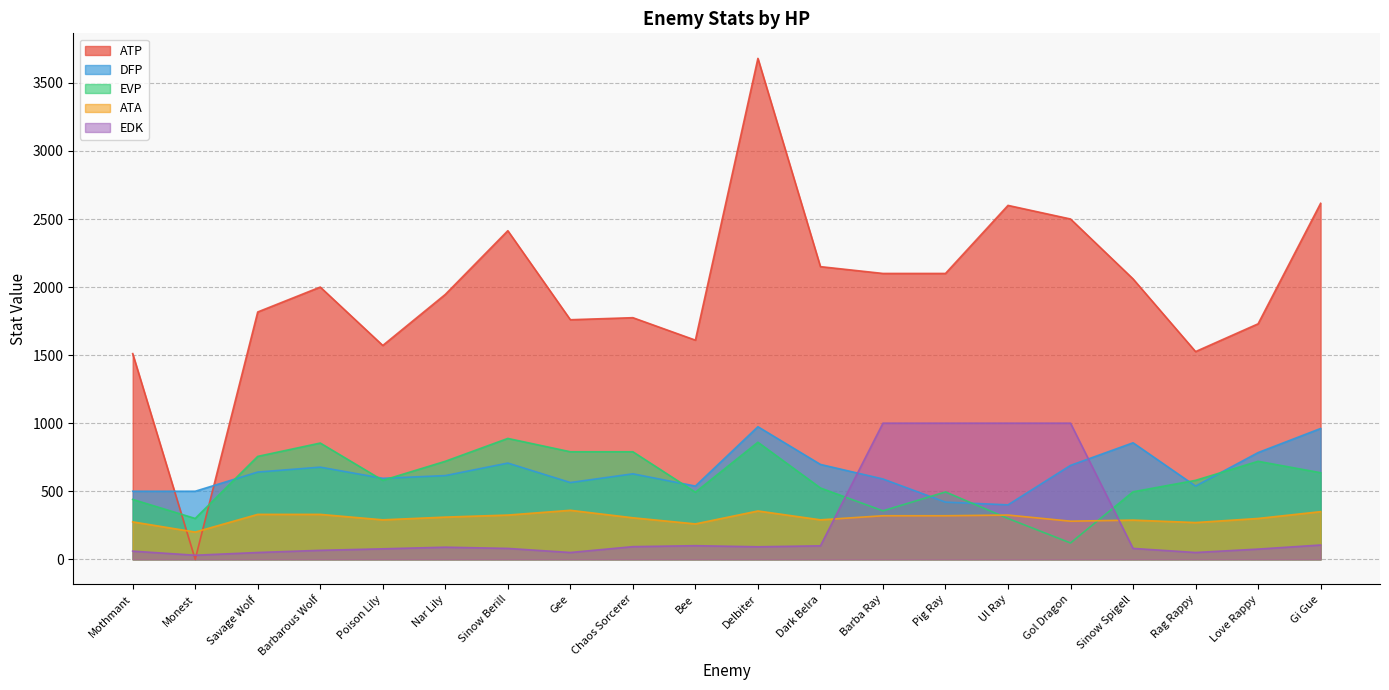

Reading right to left, transcribe all the data shown in this chart.

ATP: Gi Gue=2615	Love Rappy=1730	Rag Rappy=1526	Sinow Spigell=2060	Gol Dragon=2500	Ul Ray=2600	Pig Ray=2100	Barba Ray=2100	Dark Belra=2150	Delbiter=3680	Bee=1610	Chaos Sorcerer=1775	Gee=1760	Sinow Berill=2414	Nar Lily=1946	Poison Lily=1571	Barbarous Wolf=2000	Savage Wolf=1817	Monest=0	Mothmant=1511
DFP: Gi Gue=961	Love Rappy=784	Rag Rappy=538	Sinow Spigell=856	Gol Dragon=690	Ul Ray=400	Pig Ray=420	Barba Ray=590	Dark Belra=697	Delbiter=974	Bee=538	Chaos Sorcerer=628	Gee=564	Sinow Berill=707	Nar Lily=615	Poison Lily=595	Barbarous Wolf=677	Savage Wolf=641	Monest=500	Mothmant=500
EVP: Gi Gue=636	Love Rappy=720	Rag Rappy=580	Sinow Spigell=496	Gol Dragon=120	Ul Ray=300	Pig Ray=495	Barba Ray=356	Dark Belra=524	Delbiter=860	Bee=493	Chaos Sorcerer=790	Gee=790	Sinow Berill=888	Nar Lily=720	Poison Lily=580	Barbarous Wolf=854	Savage Wolf=756	Monest=300	Mothmant=440
ATA: Gi Gue=350	Love Rappy=300	Rag Rappy=270	Sinow Spigell=288	Gol Dragon=280	Ul Ray=325	Pig Ray=320	Barba Ray=320	Dark Belra=290	Delbiter=355	Bee=260	Chaos Sorcerer=305	Gee=360	Sinow Berill=325	Nar Lily=310	Poison Lily=290	Barbarous Wolf=330	Savage Wolf=330	Monest=200	Mothmant=275
EDK: Gi Gue=105	Love Rappy=75	Rag Rappy=50	Sinow Spigell=80	Gol Dragon=1000	Ul Ray=1000	Pig Ray=1000	Barba Ray=1000	Dark Belra=99	Delbiter=92	Bee=100	Chaos Sorcerer=93	Gee=50	Sinow Berill=80	Nar Lily=89	Poison Lily=77	Barbarous Wolf=66	Savage Wolf=50	Monest=30	Mothmant=60